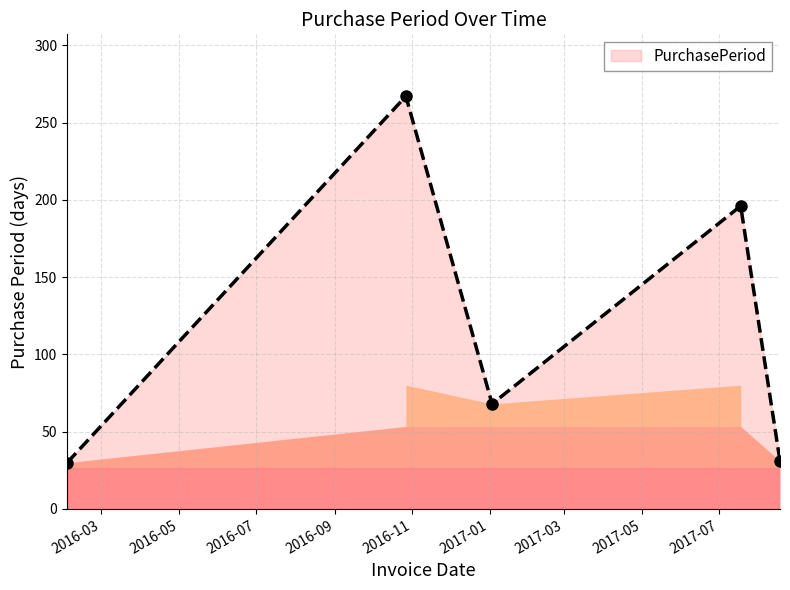

What is the greatest value displayed?

267